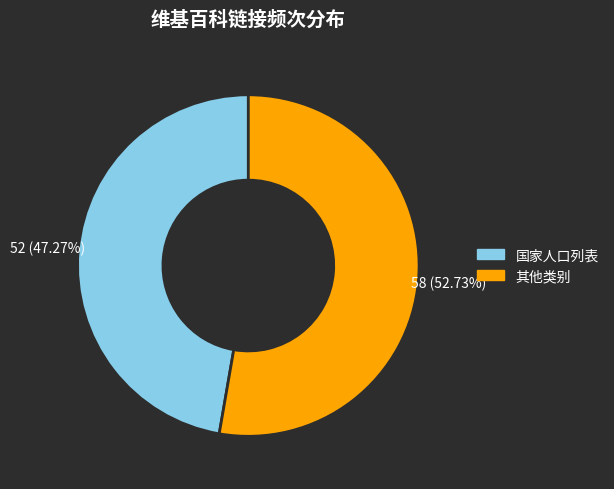

To the nearest percent, what is the difference between the largest and smallest slice percentages?

5%